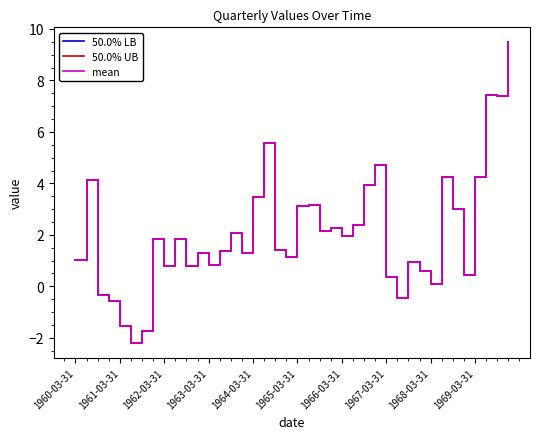

Does the chart display data point markers on the line(s)?

No